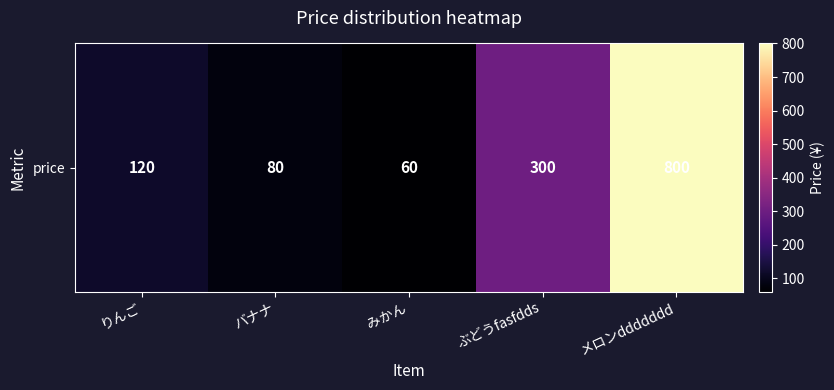

Between みかん and ぶどうfasfdds, which is larger?

ぶどうfasfdds